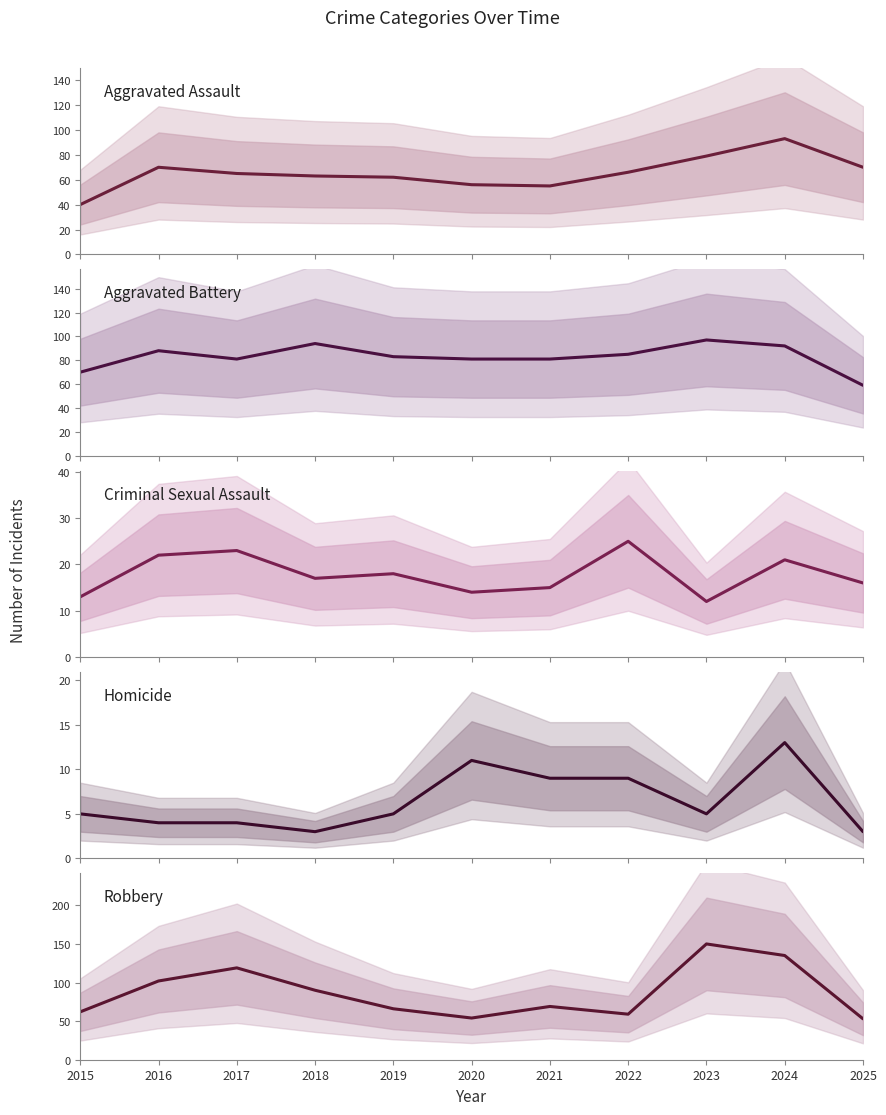

List the series in order of their peak value, lowest first.

Homicide, Criminal Sexual Assault, Aggravated Assault, Aggravated Battery, Robbery